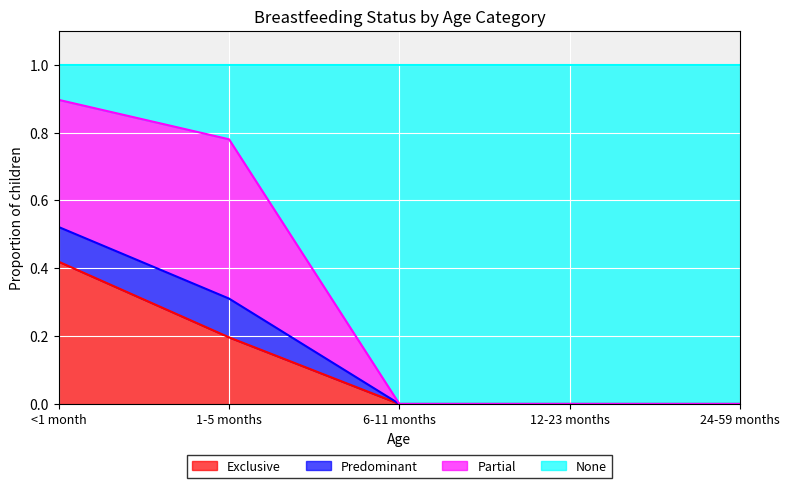

What is the label of the 3rd point from the left?

6-11 months